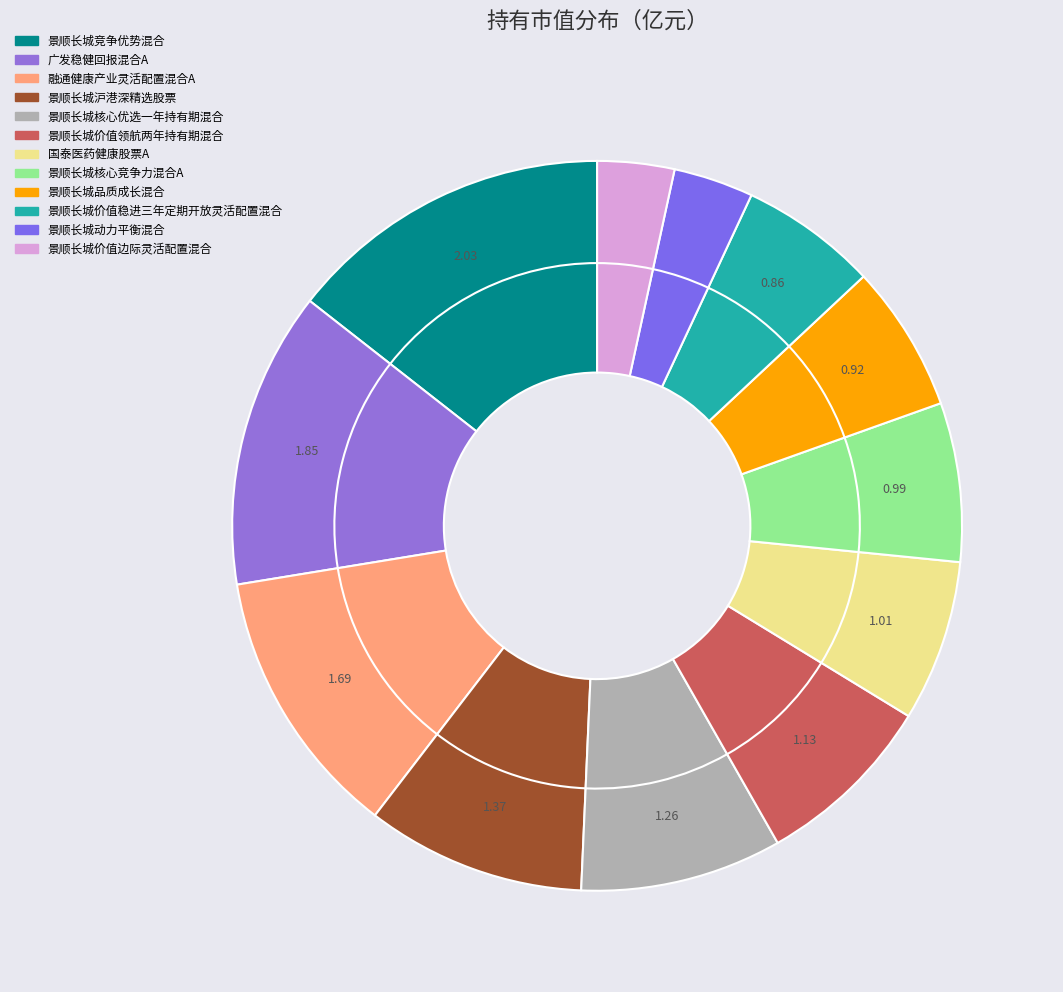

To the nearest percent, what is the difference between the largest and smallest slice percentages?

11%